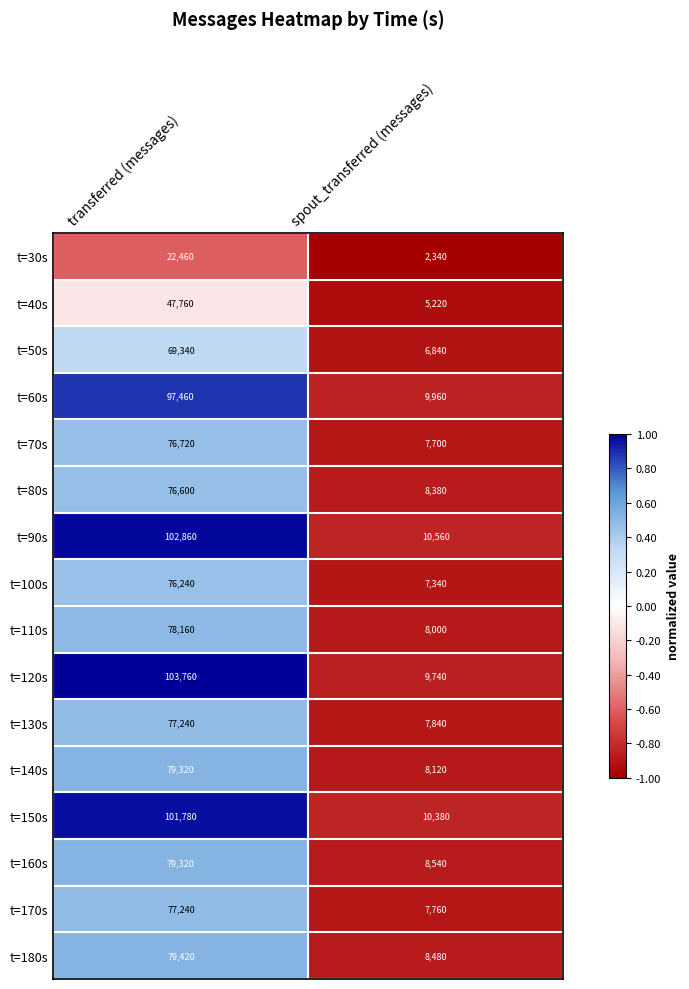

At which category is the sum across all series the highest?

transferred (messages)